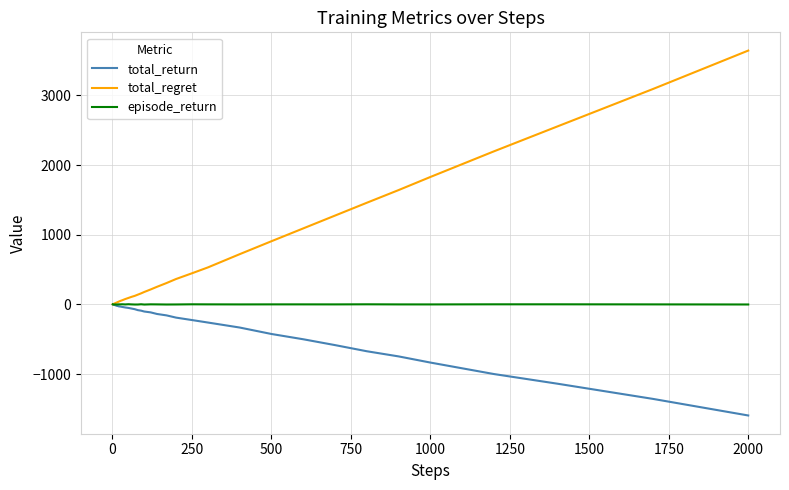

Which series has the largest total across all categories?

total_regret